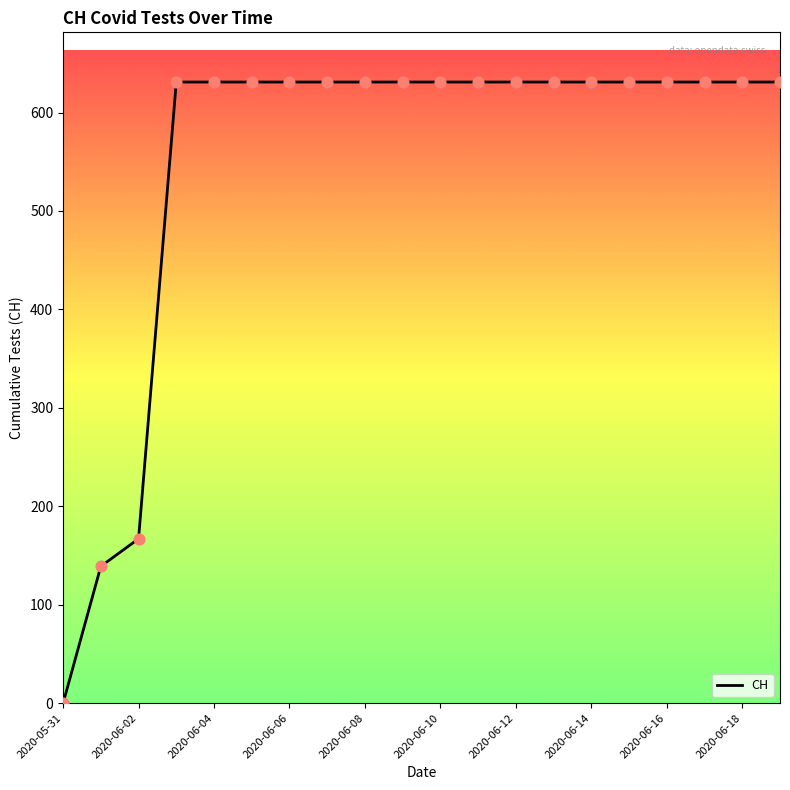

What is the maximum value shown in the chart?

631